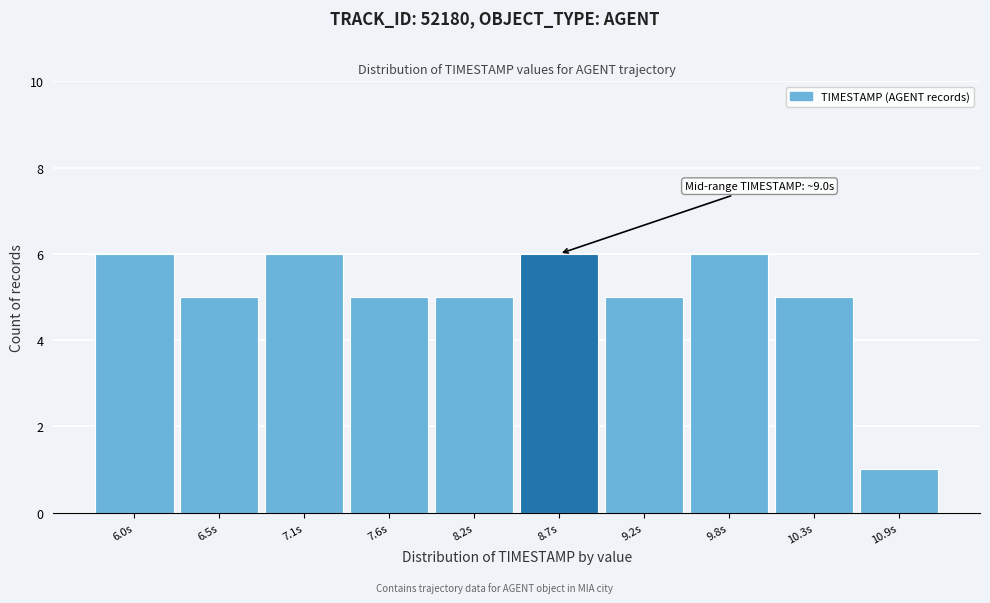

Reading left to right, list all the values displayed in this chart.

6.0s=6	6.5s=5	7.1s=6	7.6s=5	8.2s=5	8.7s=6	9.2s=5	9.8s=6	10.3s=5	10.9s=1